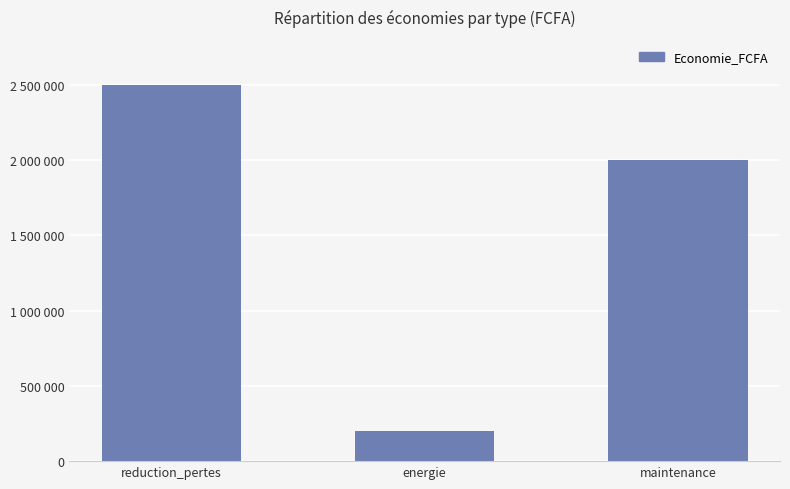

What is the value of the 1st bar from the left?

2500000